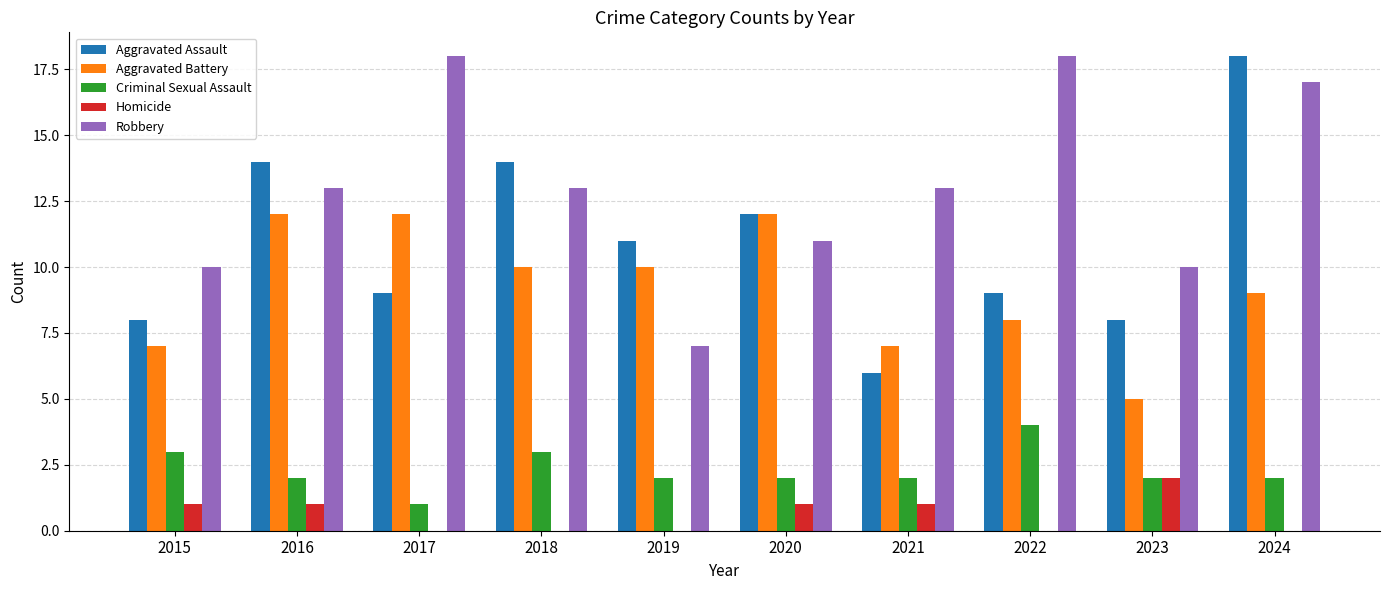

At which category is the sum across all series the highest?

2024